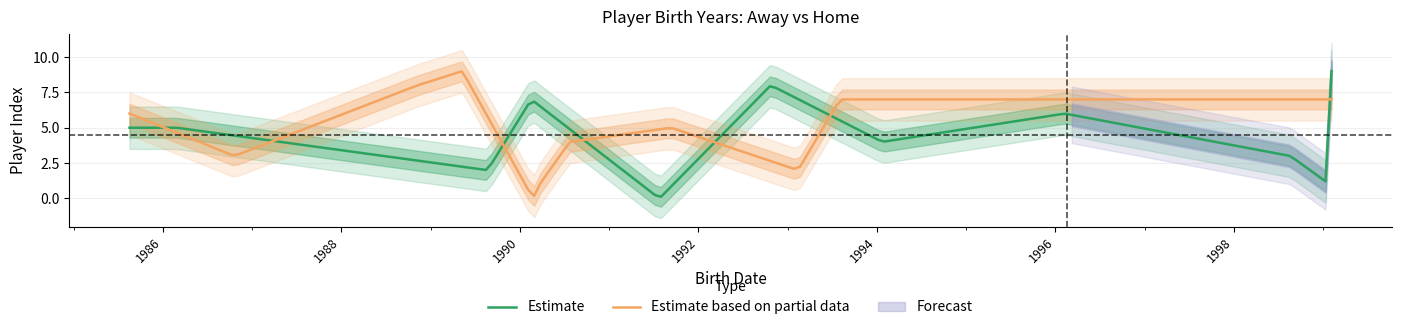

What is the maximum value shown in the chart?

9